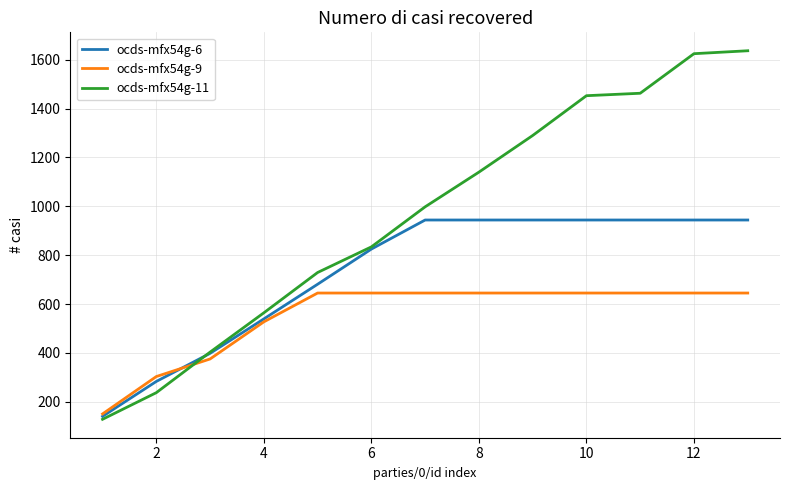

How many series are shown in this chart?

3